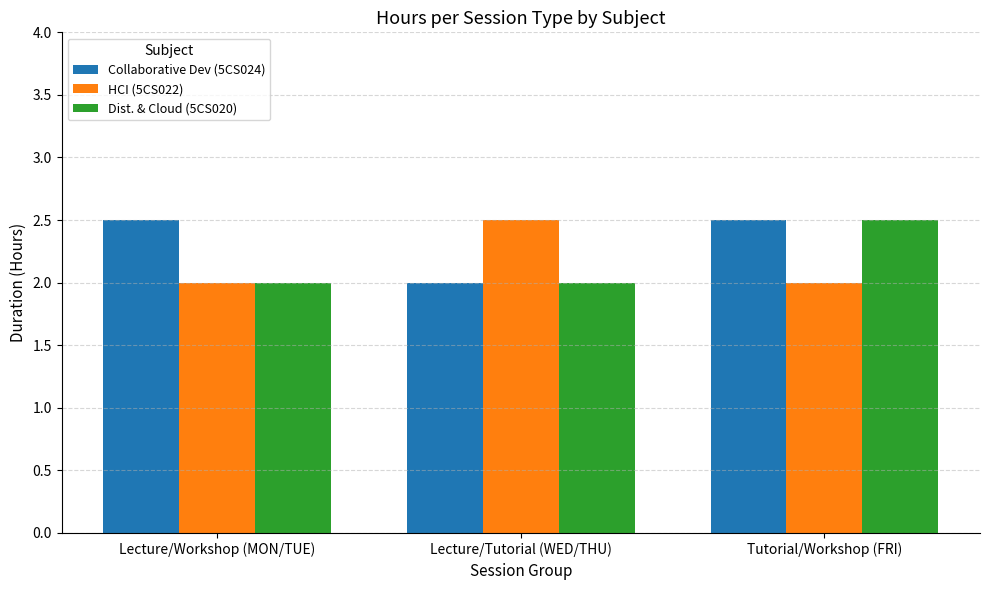

How many bars are there in total?

9